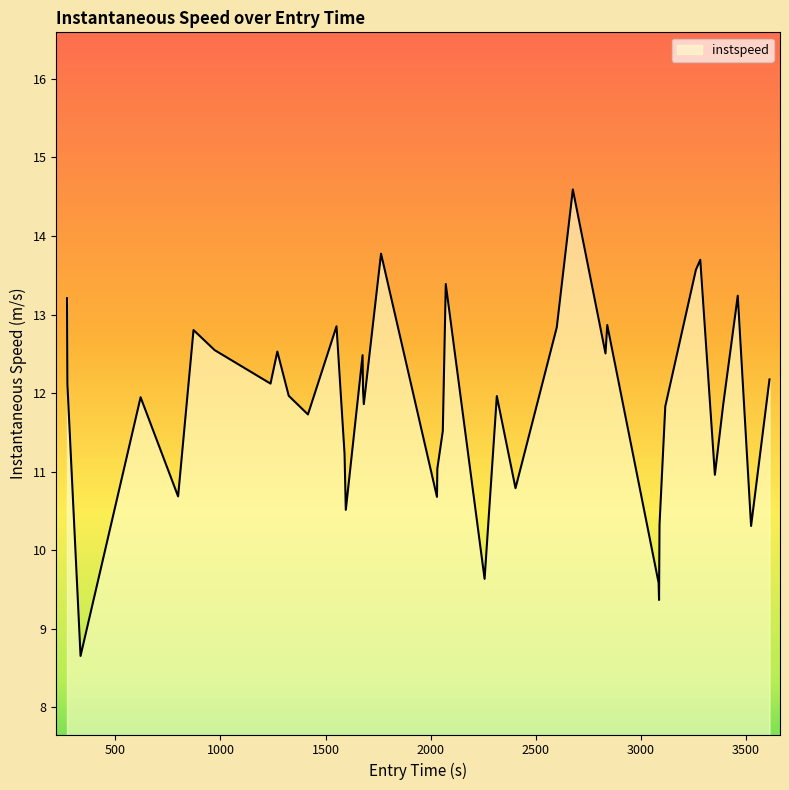

What is the difference between the maximum and minimum values?

5.9